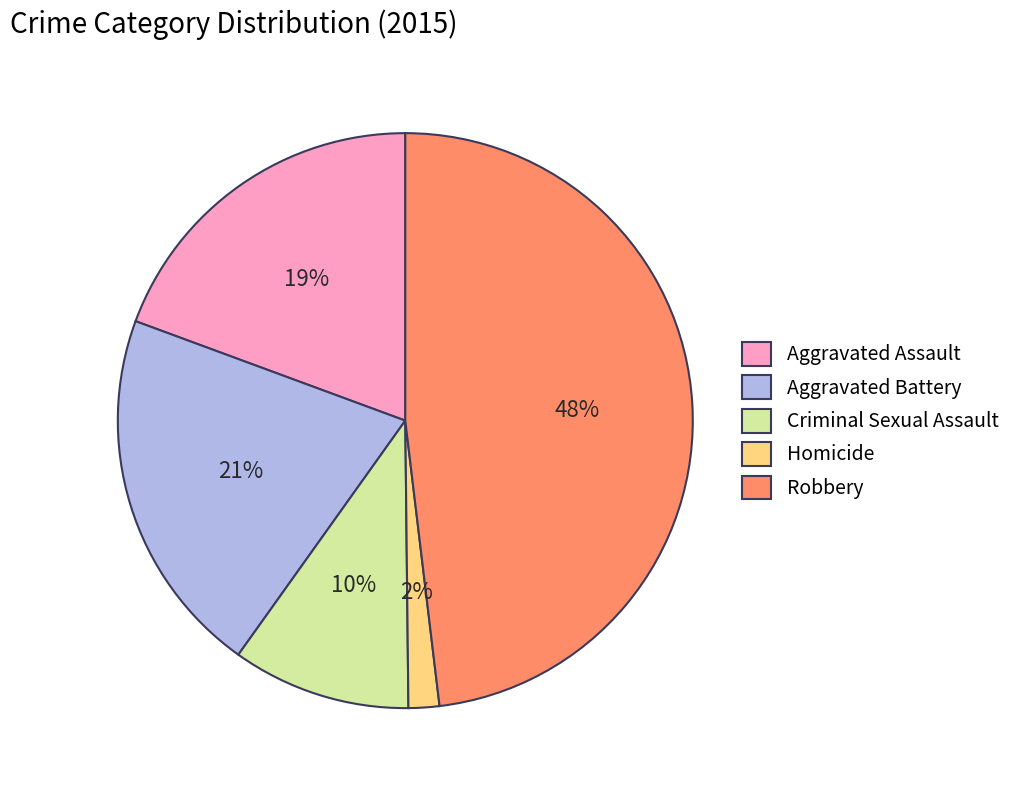

True or false: Aggravated Assault accounts for 28% of the total.

False